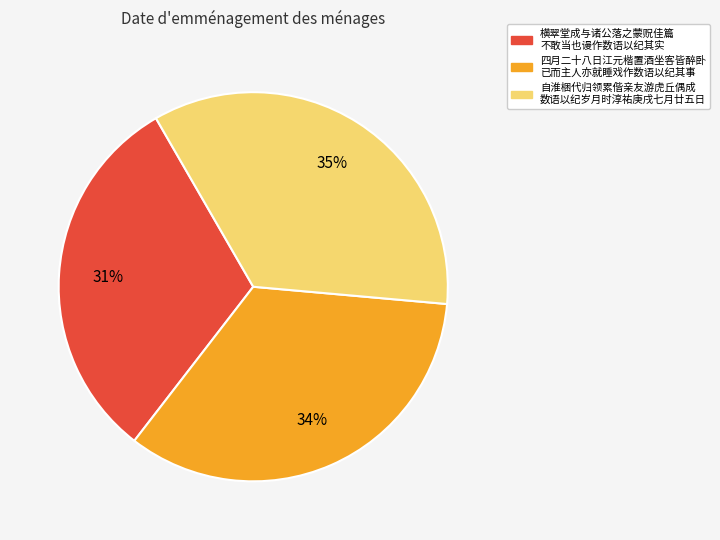

Does any single category account for the majority?

No